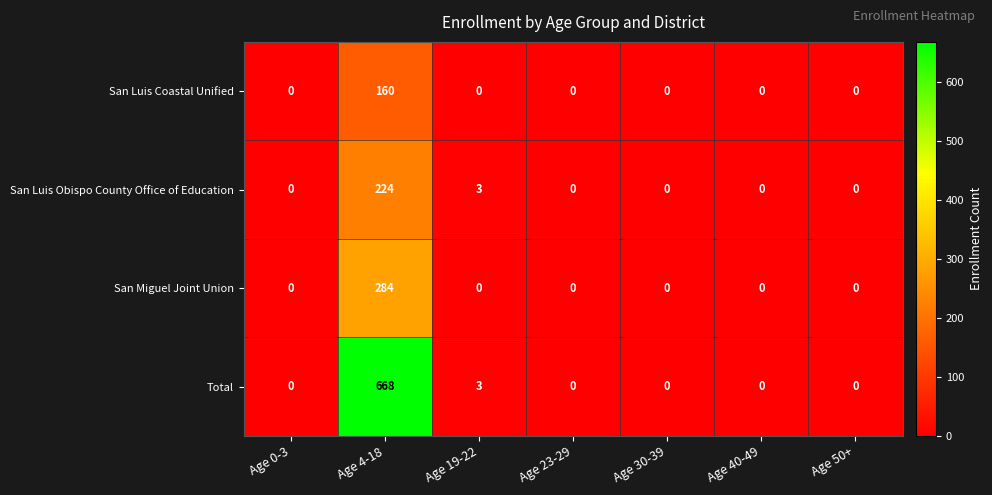

What is the difference between the Total values at Age 50+ and Age 4-18?

668